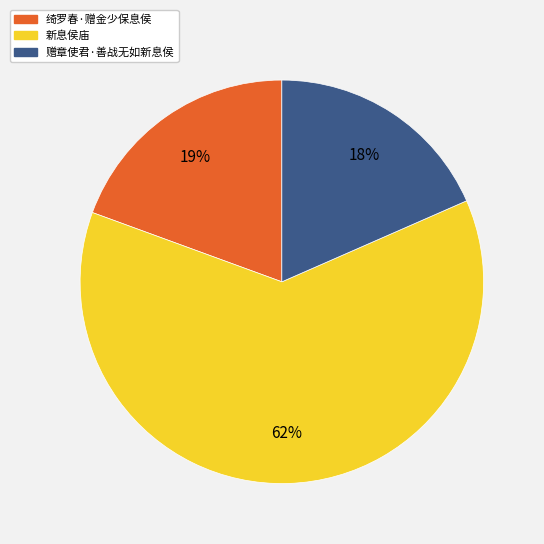

What is the smallest slice in the pie chart?

赠章使君·善战无如新息侯